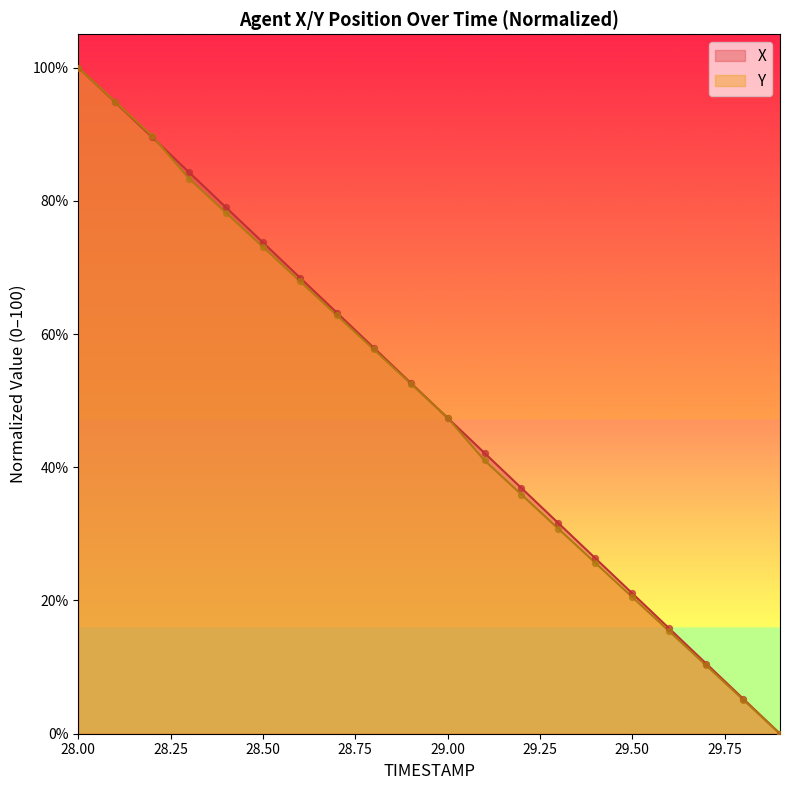

Which series contains the highest Y value?

X